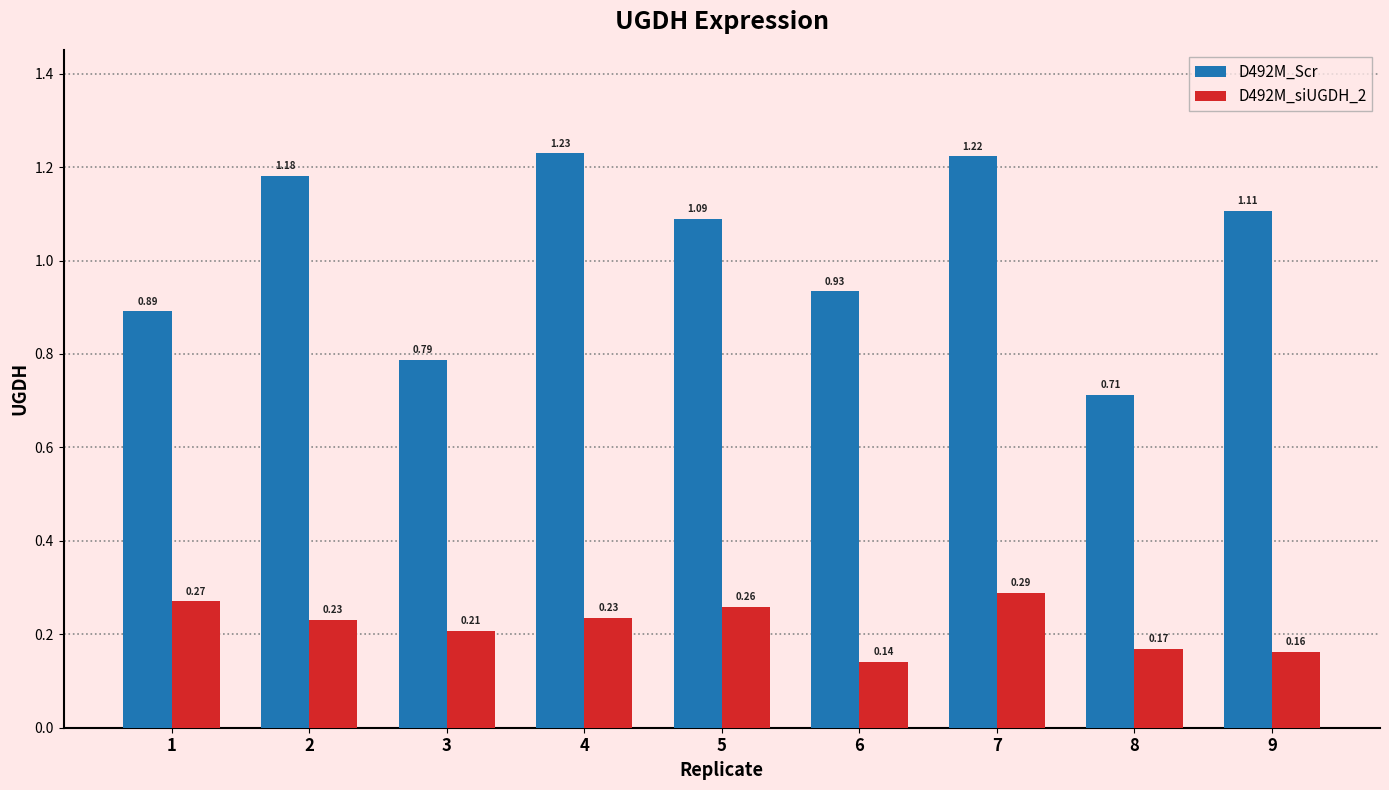

How many bars are there in each group?

2